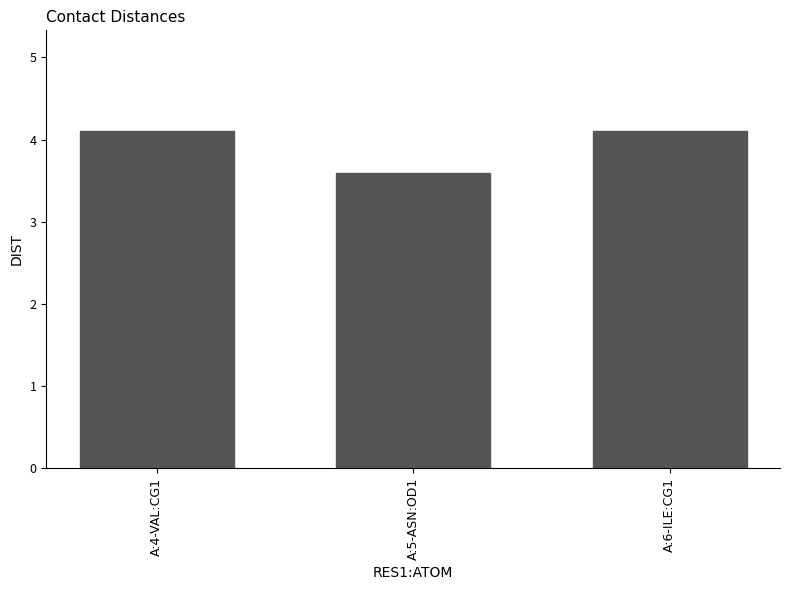

The value at A:6-ILE:CG1 is 4.1. True or false?

True